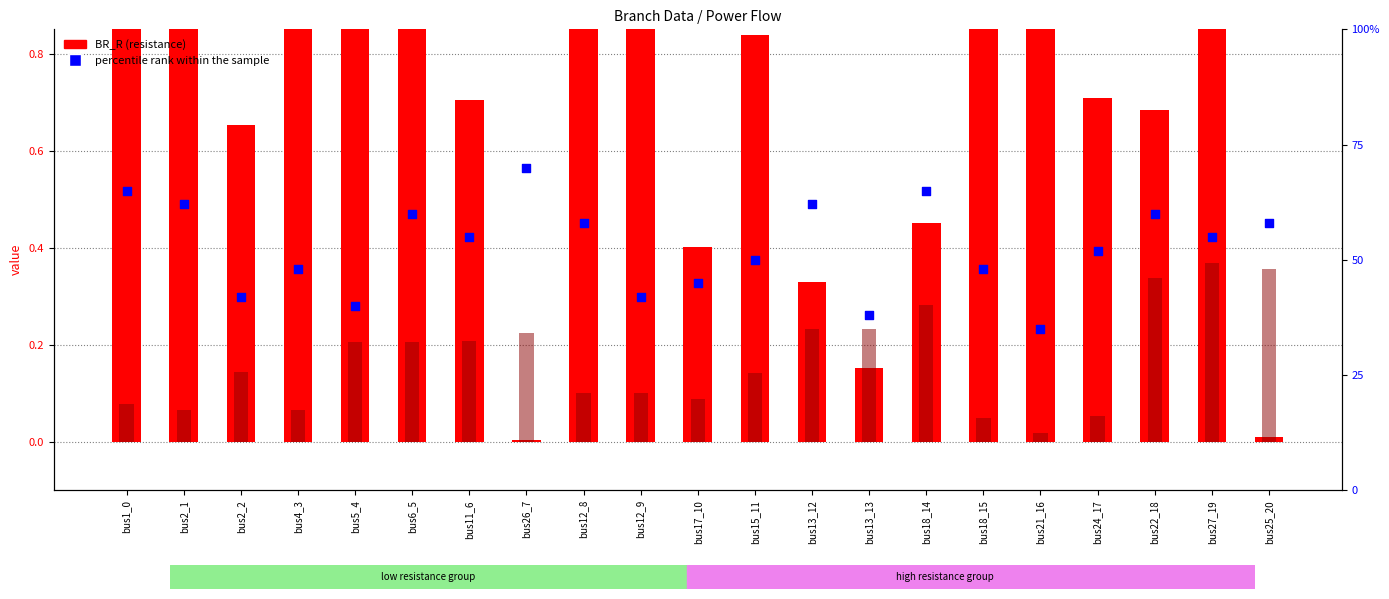

Which series has the largest total across all categories?

BR_R (resistance)